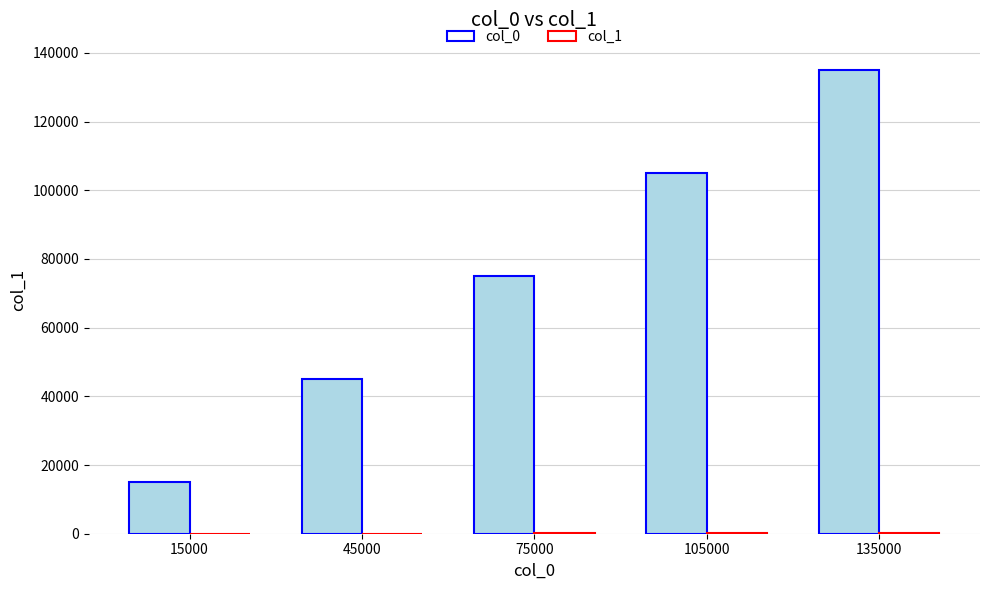

At which category is the sum across all series the highest?

135000